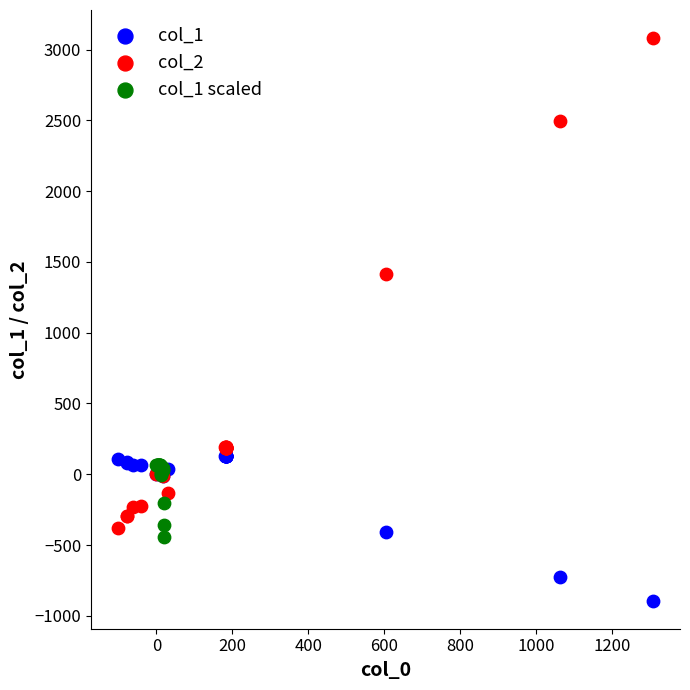

Which series reaches the minimum Y coordinate?

col_1